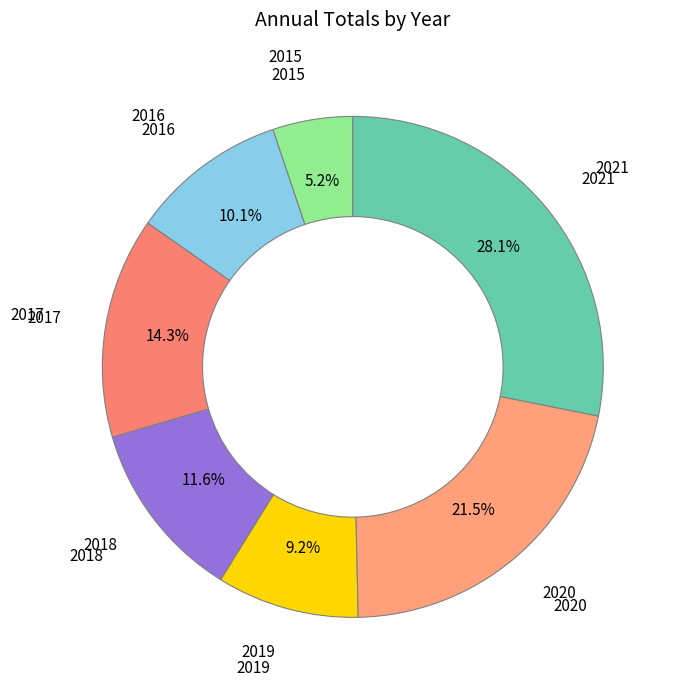

Which category has the smallest portion of the pie?

2015